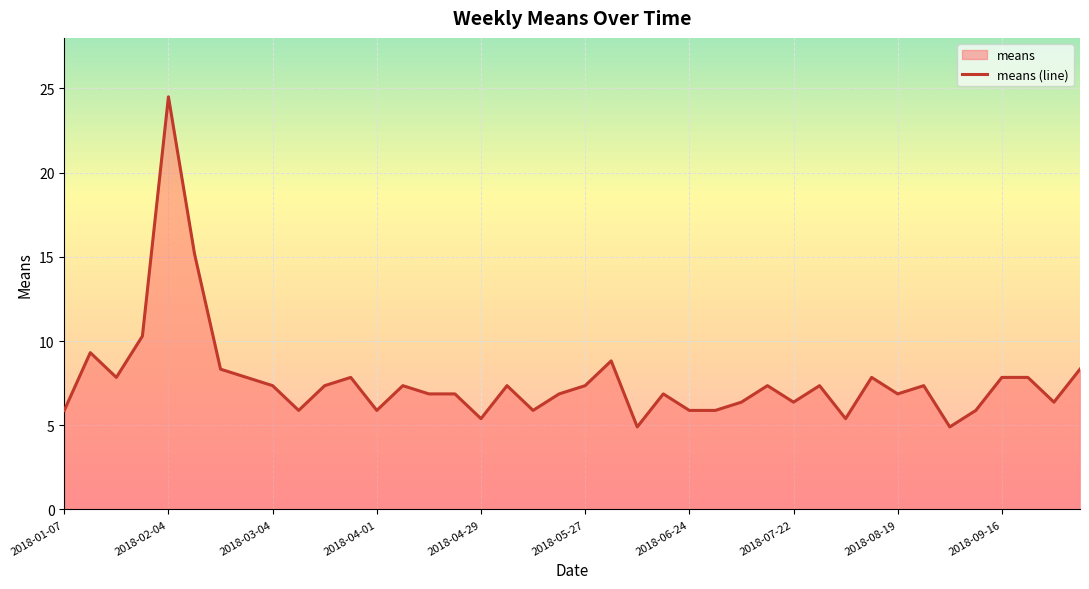

The value at 2018-04-01 is 5.9. True or false?

True